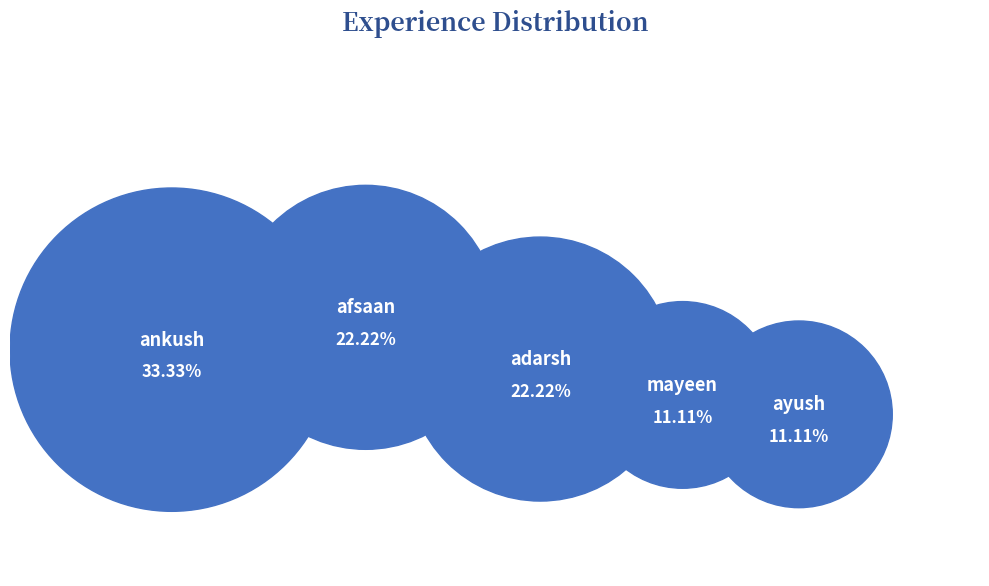

Which slice is the largest?

ankush